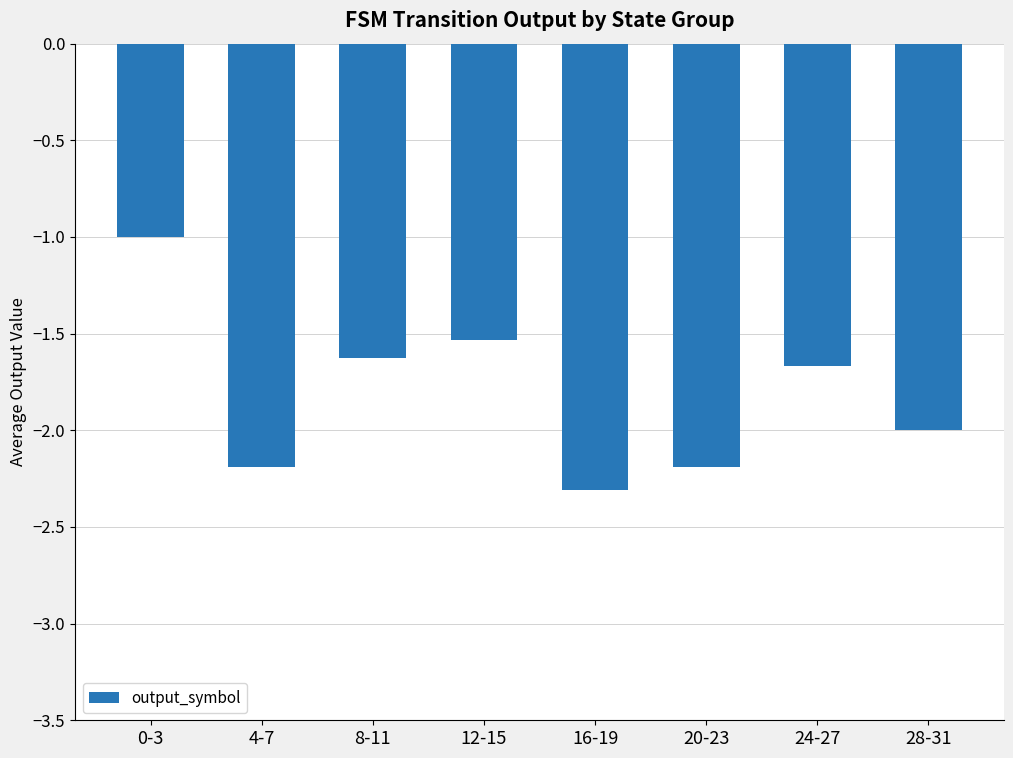

Is it true that the value at 0-3 is -1.5?

False